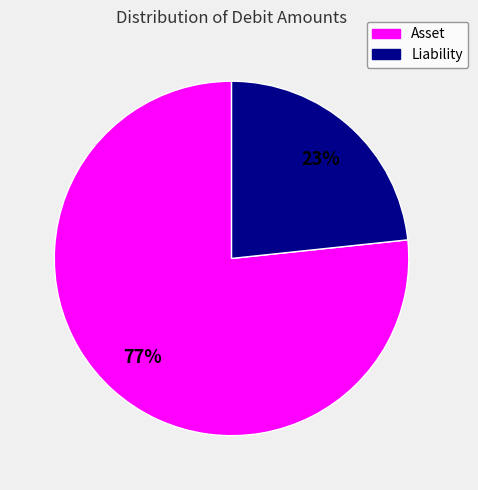

Does any single category account for the majority?

Yes